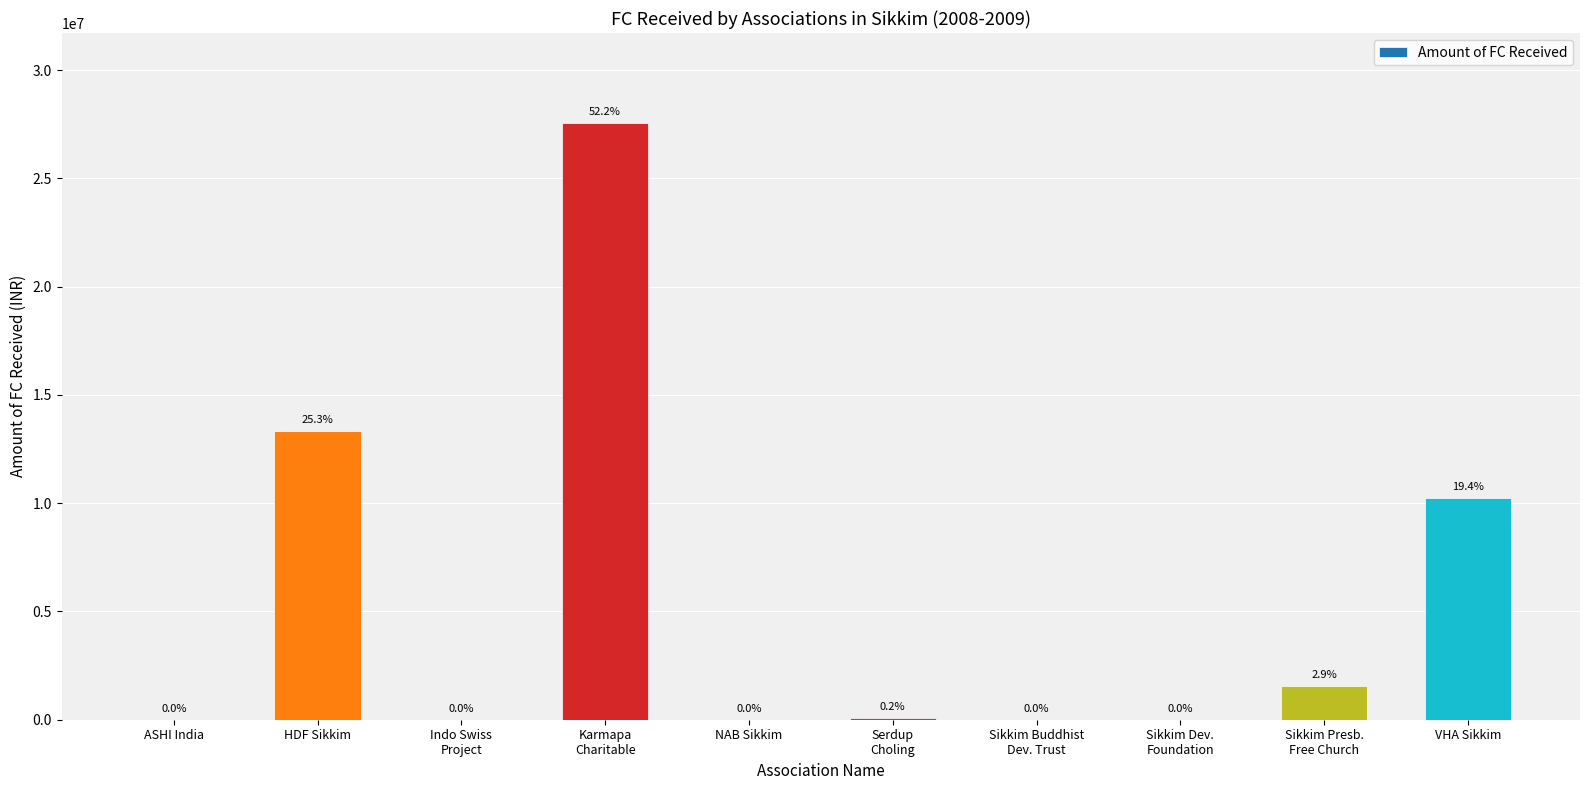

Where does the data first go above 97788?

HDF Sikkim